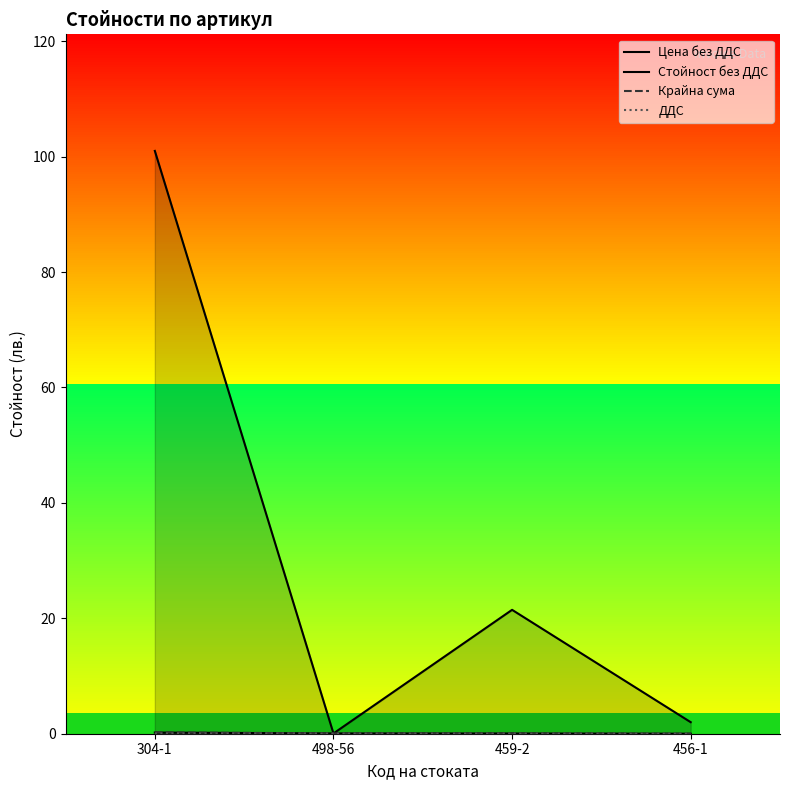

At 498-56, list the series in order from smallest to largest.

ДДС, Цена без ДДС, Стойност без ДДС, Крайна сума